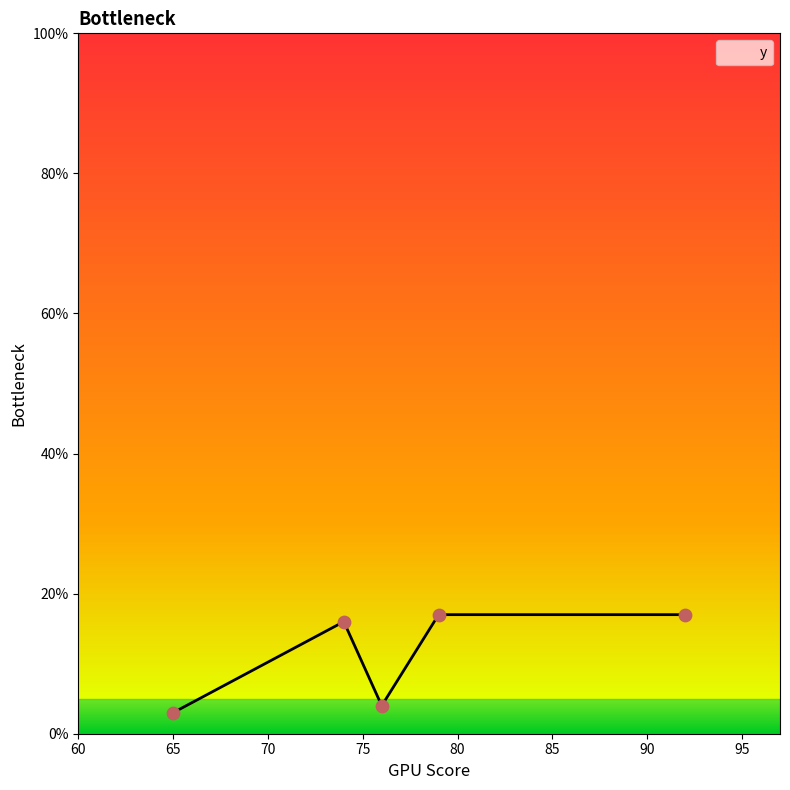

What is the minimum value shown in the chart?

3